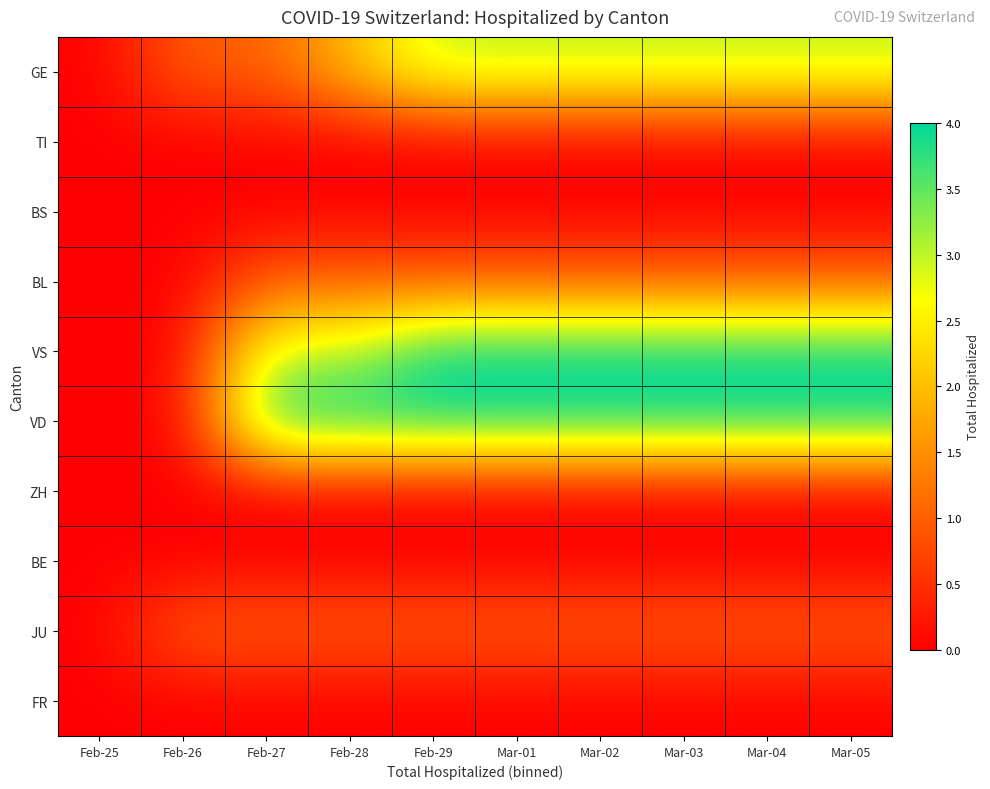

Reading left to right, transcribe all the data shown in this chart.

GE: Feb-25=0	Feb-26=1	Feb-27=1	Feb-28=2	Feb-29=3	Mar-01=3	Mar-02=3	Mar-03=3	Mar-04=3	Mar-05=3
TI: Feb-25=0	Feb-26=0	Feb-27=0	Feb-28=0	Feb-29=0	Mar-01=0	Mar-02=0	Mar-03=0	Mar-04=0	Mar-05=0
BS: Feb-25=0	Feb-26=0	Feb-27=0	Feb-28=0	Feb-29=0	Mar-01=0	Mar-02=0	Mar-03=0	Mar-04=0	Mar-05=0
BL: Feb-25=0	Feb-26=0	Feb-27=1	Feb-28=1	Feb-29=1	Mar-01=1	Mar-02=1	Mar-03=1	Mar-04=1	Mar-05=1
VS: Feb-25=0	Feb-26=0	Feb-27=3	Feb-28=3	Feb-29=4	Mar-01=4	Mar-02=4	Mar-03=4	Mar-04=4	Mar-05=4
VD: Feb-25=0	Feb-26=0	Feb-27=4	Feb-28=4	Feb-29=4	Mar-01=4	Mar-02=4	Mar-03=4	Mar-04=4	Mar-05=4
ZH: Feb-25=0	Feb-26=0	Feb-27=0	Feb-28=0	Feb-29=0	Mar-01=0	Mar-02=0	Mar-03=0	Mar-04=0	Mar-05=0
BE: Feb-25=0	Feb-26=0	Feb-27=0	Feb-28=0	Feb-29=0	Mar-01=0	Mar-02=0	Mar-03=0	Mar-04=0	Mar-05=0
JU: Feb-25=0	Feb-26=1	Feb-27=1	Feb-28=1	Feb-29=1	Mar-01=1	Mar-02=1	Mar-03=1	Mar-04=1	Mar-05=1
FR: Feb-25=0	Feb-26=0	Feb-27=0	Feb-28=0	Feb-29=0	Mar-01=0	Mar-02=0	Mar-03=0	Mar-04=0	Mar-05=0